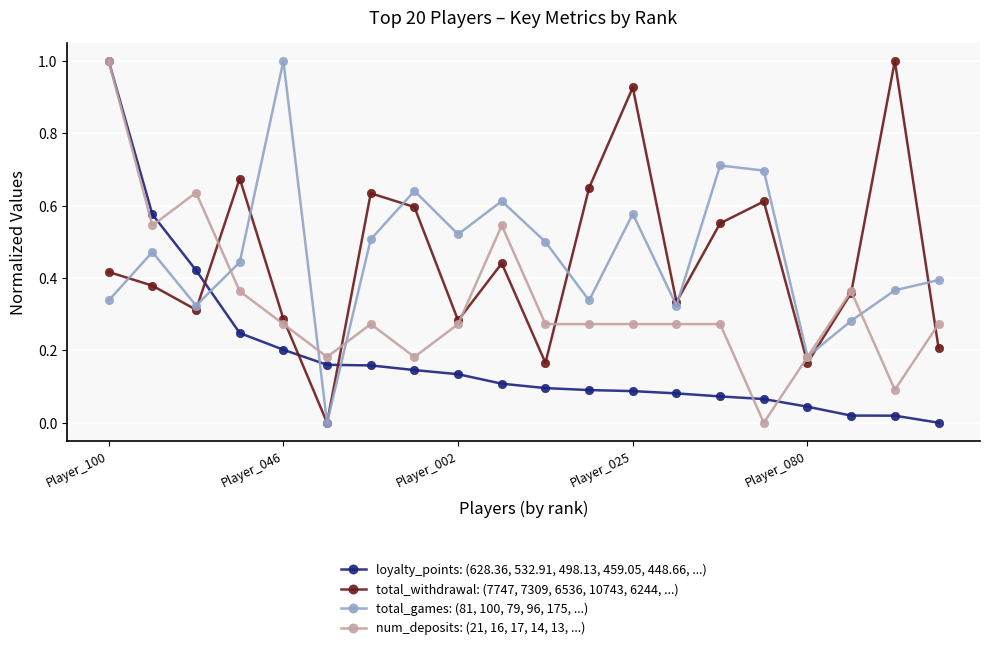

What is the maximum value for loyalty_points: (628.36, 532.91, 498.13, 459.05, 448.66, ...)?

1.0